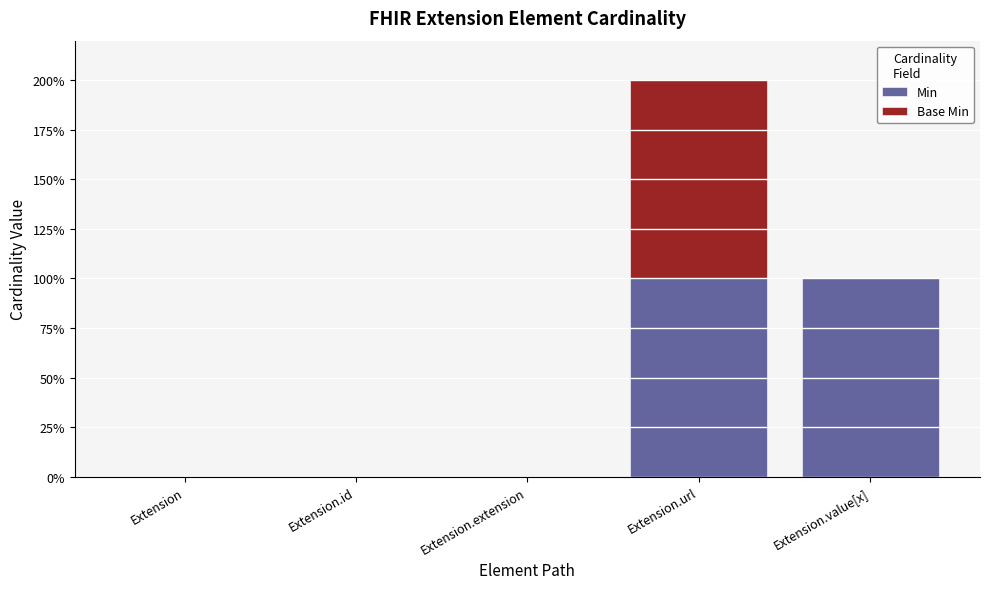

Are the bars horizontal?

No